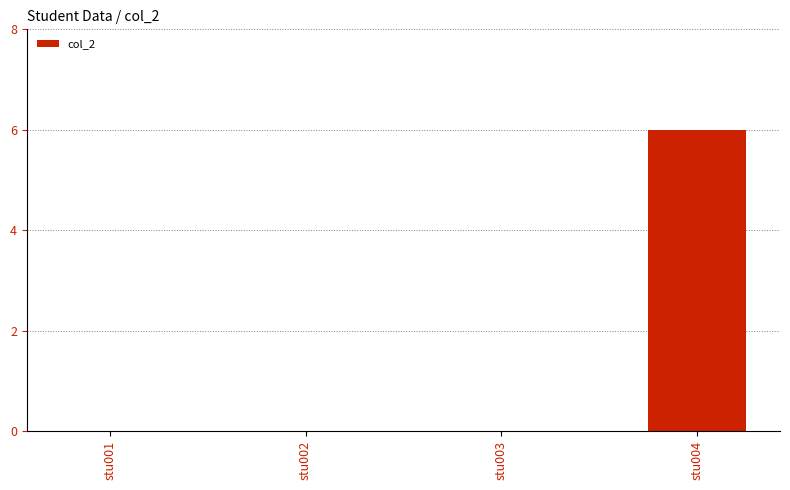

Between stu004 and stu003, which is larger?

stu004